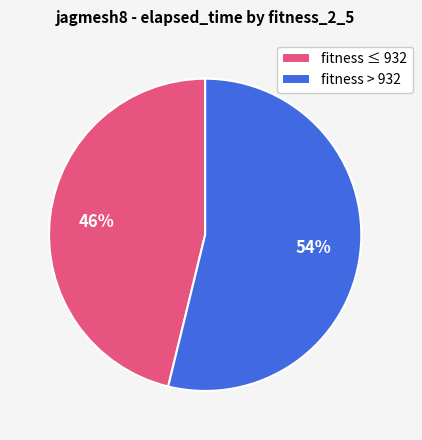

To the nearest percent, what is the difference between the fitness ≤ 932 and fitness > 932 slice percentages?

8%